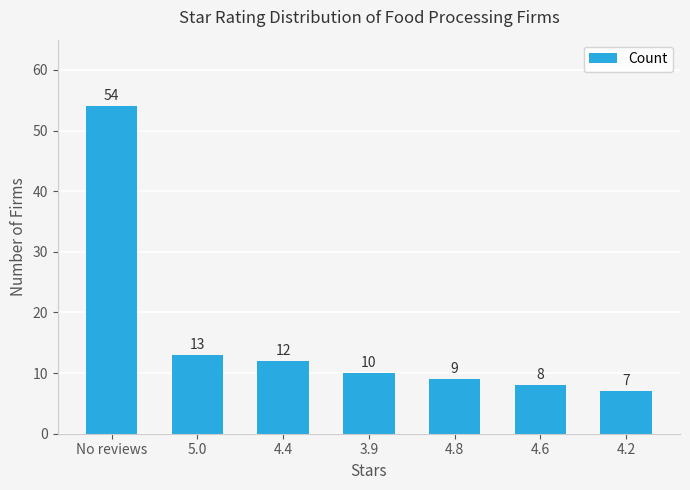

What is the maximum value shown in the chart?

54